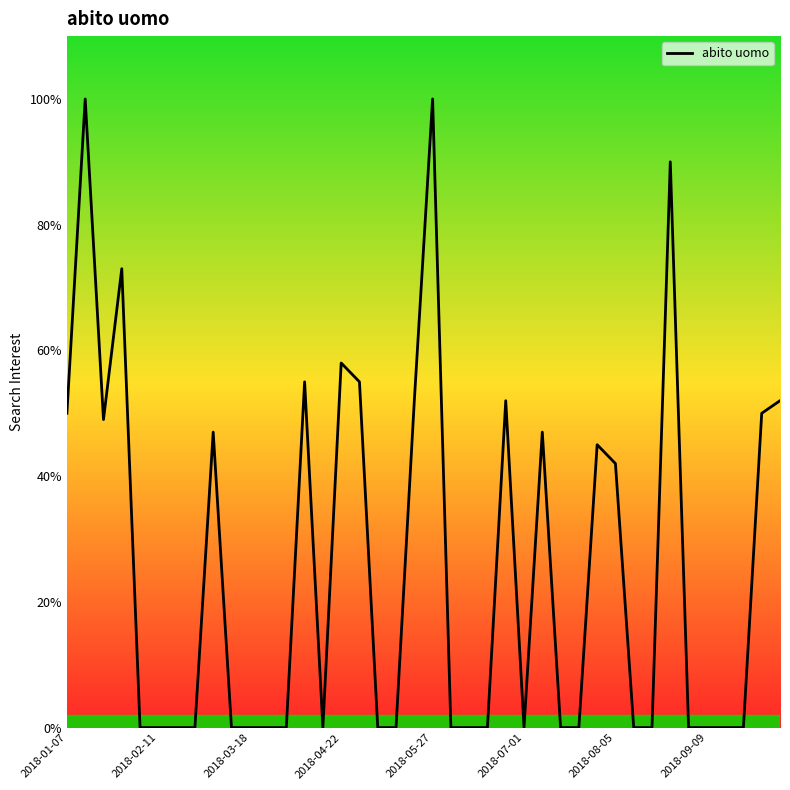

The chart shows a value of -53 at 18. True or false?

False